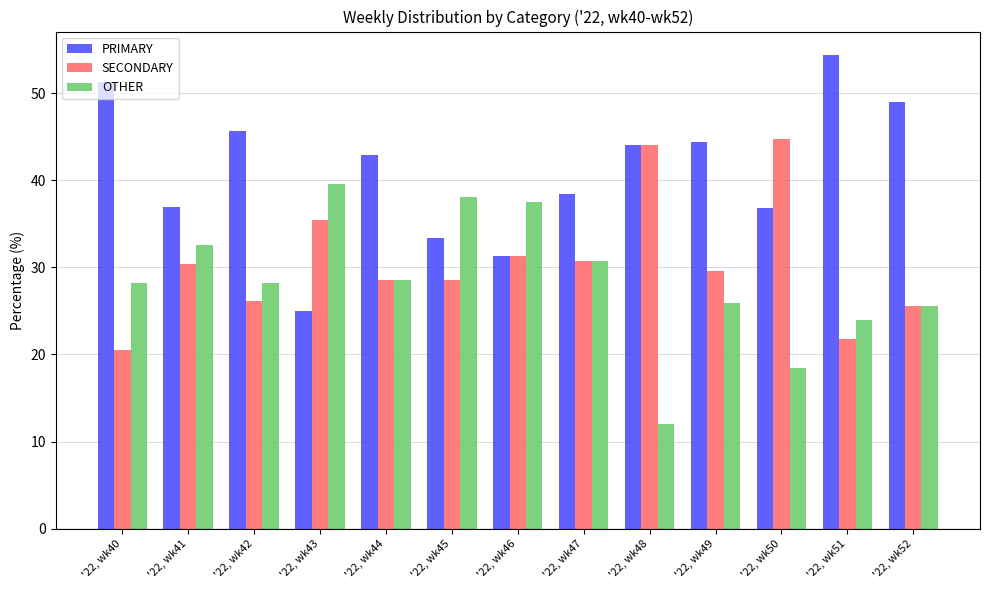

At which category does the chart reach its peak across all series?

'22, wk51